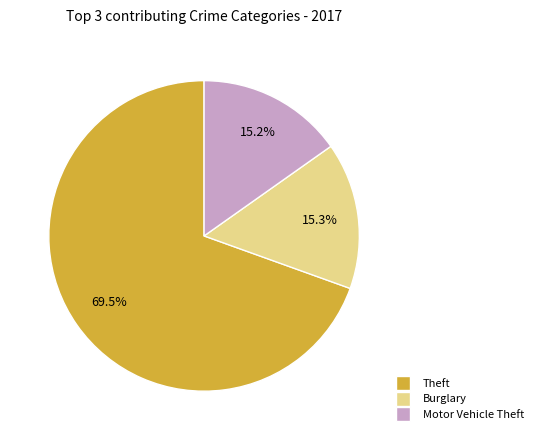

Is there a majority slice in this chart?

Yes